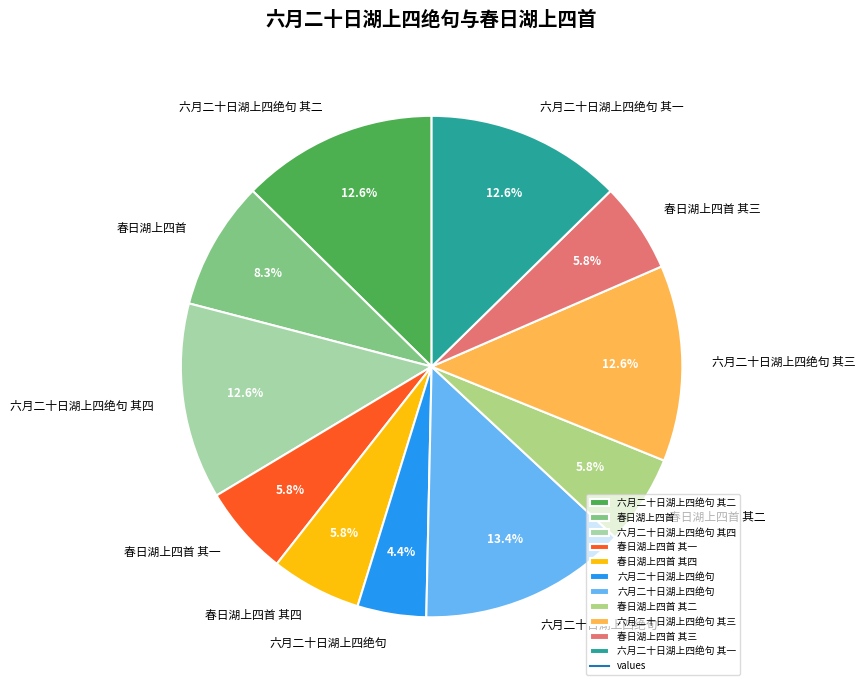

Is there a majority slice in this chart?

No